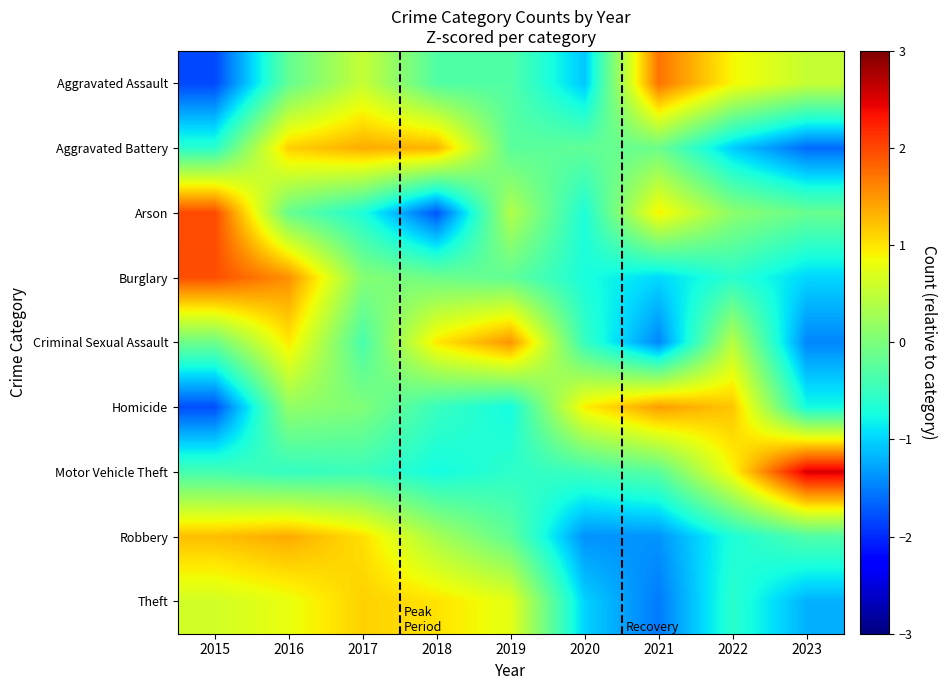

How many series are shown in this chart?

9